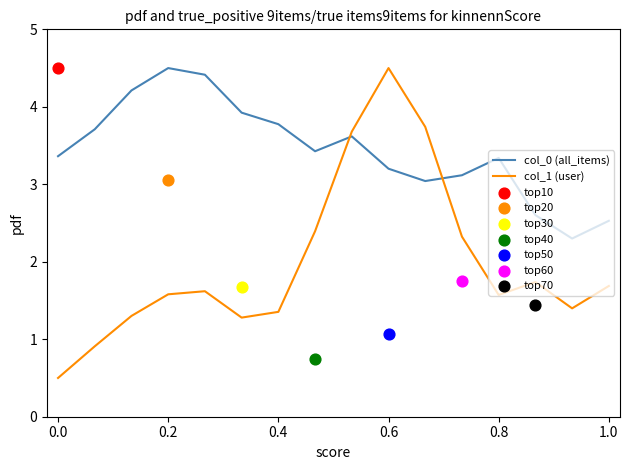

Is the value of col_1 (user) at 1.0 greater than the value of col_0 (all_items) at 0.4?

No